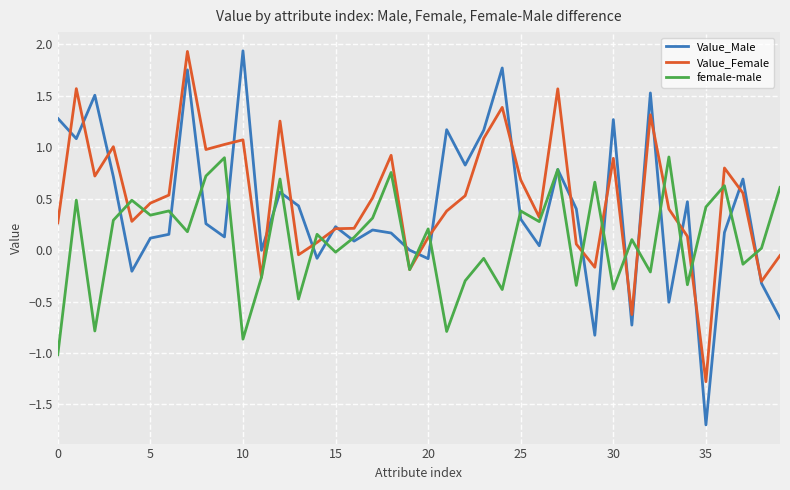

Which series has the widest spread of values?

Value_Male